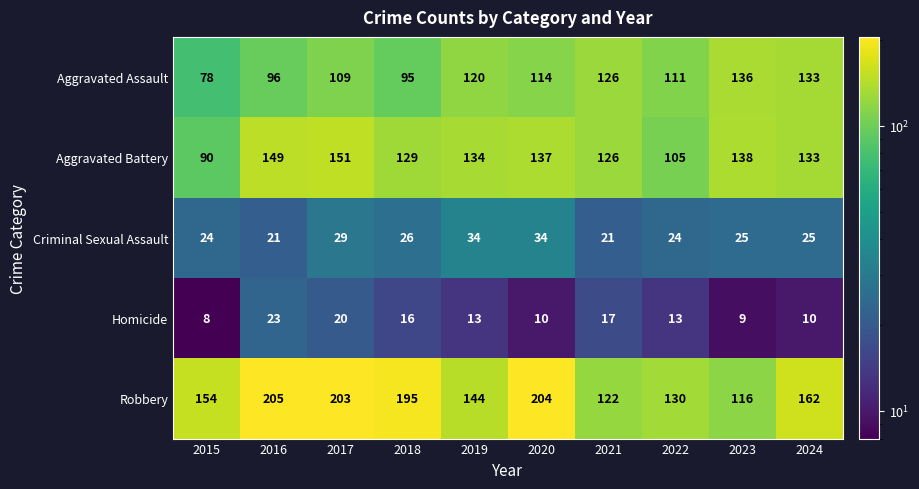

What is the difference between the highest and lowest values at 2024?

152